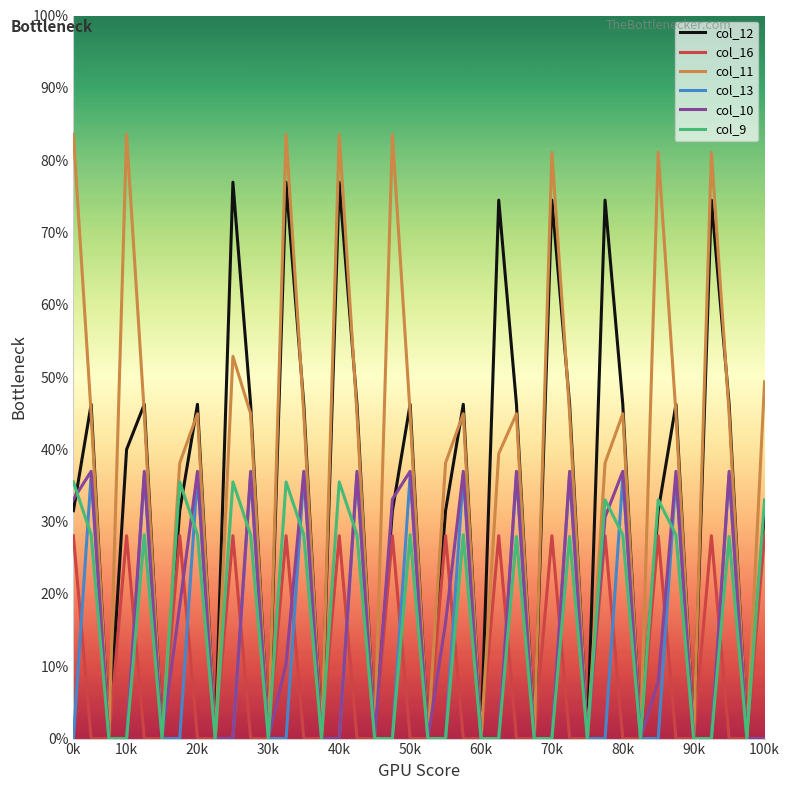

At how many categories does at least one series exceed 420?

25